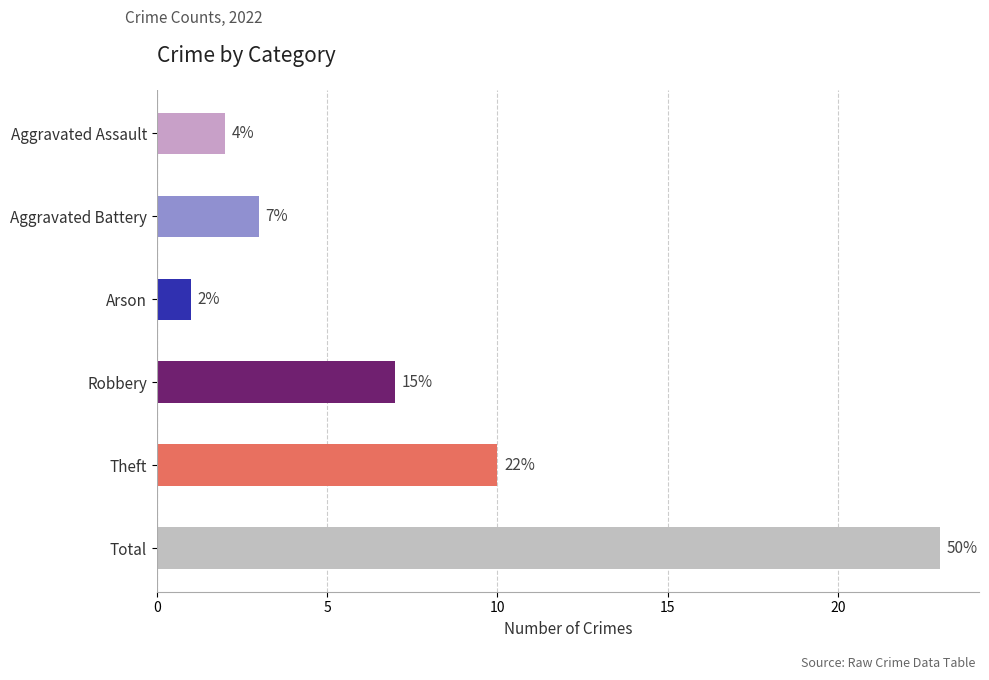

Does the chart contain any negative values?

No